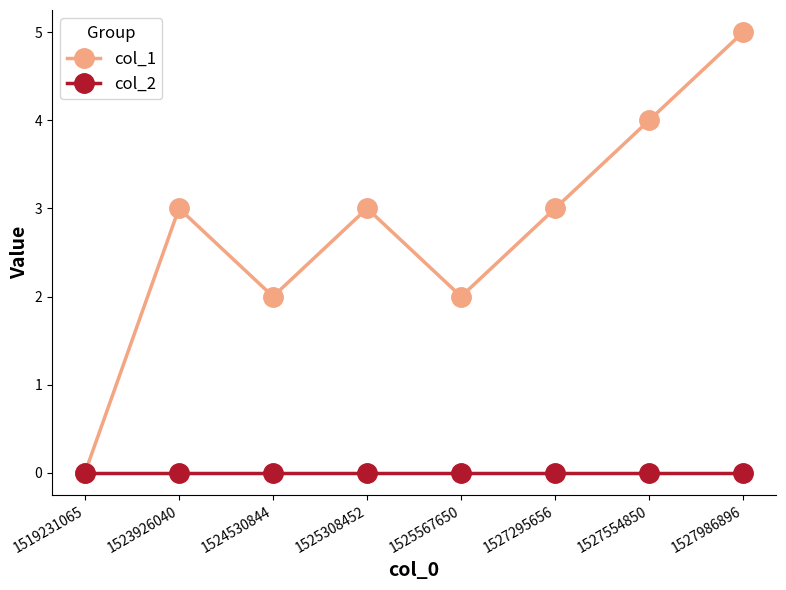

Rank the series by their maximum value, from highest to lowest.

col_1, col_2